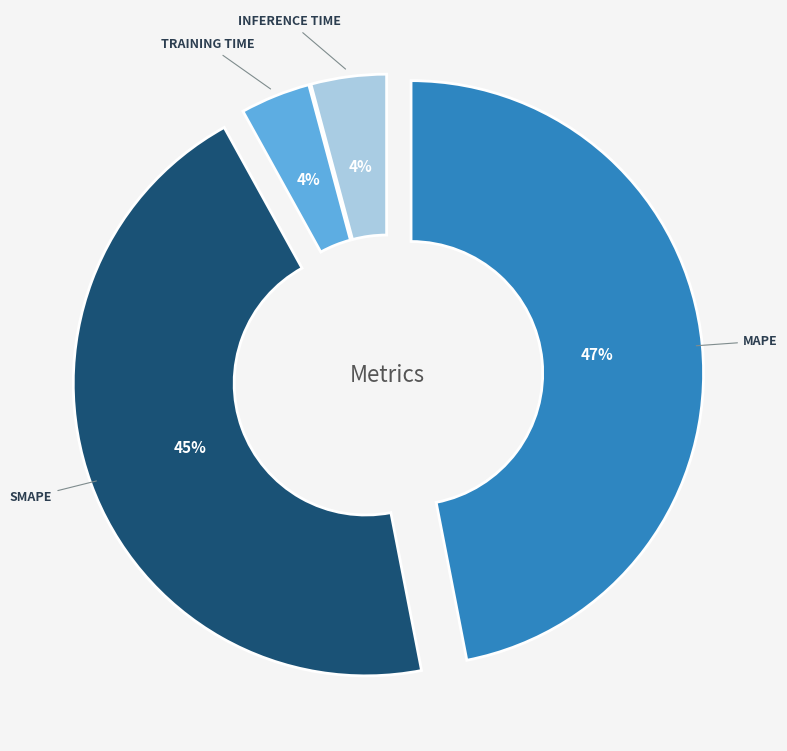

To the nearest percent, what is the difference between the largest and smallest slice percentages?

43%